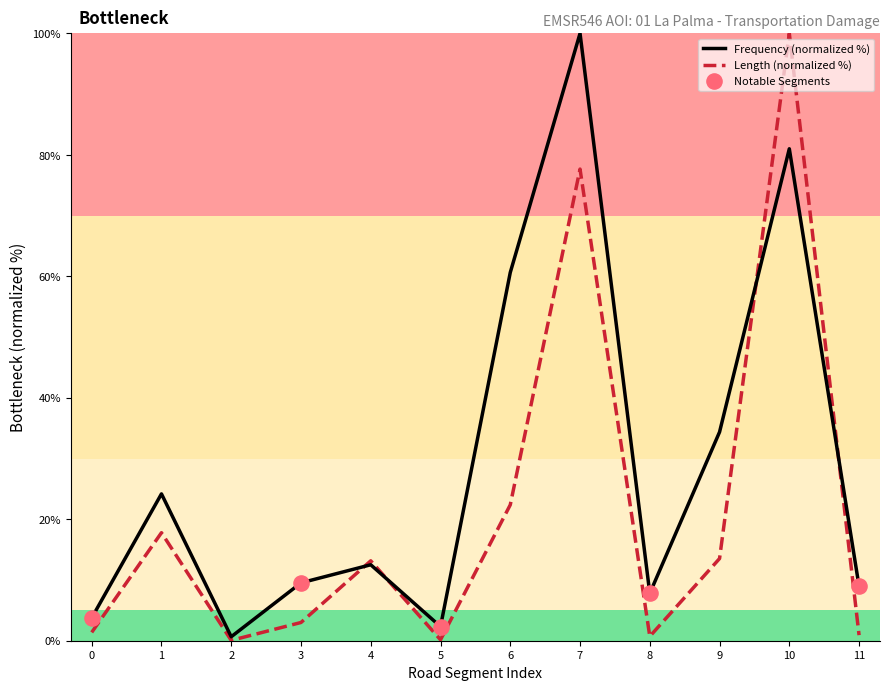

Which series reaches the maximum Y coordinate?

Frequency